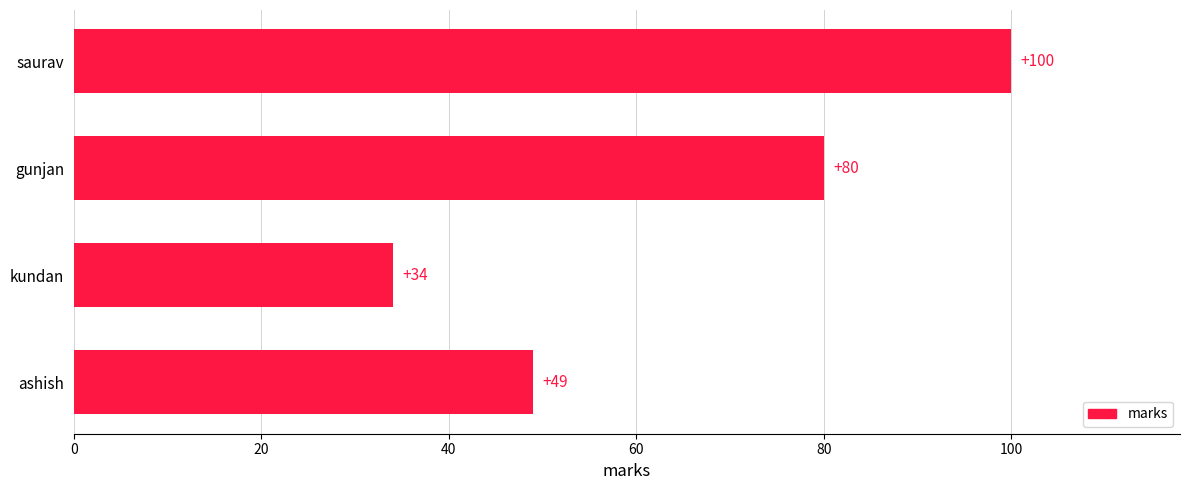

Rank the categories by value from lowest to highest.

kundan, ashish, gunjan, saurav